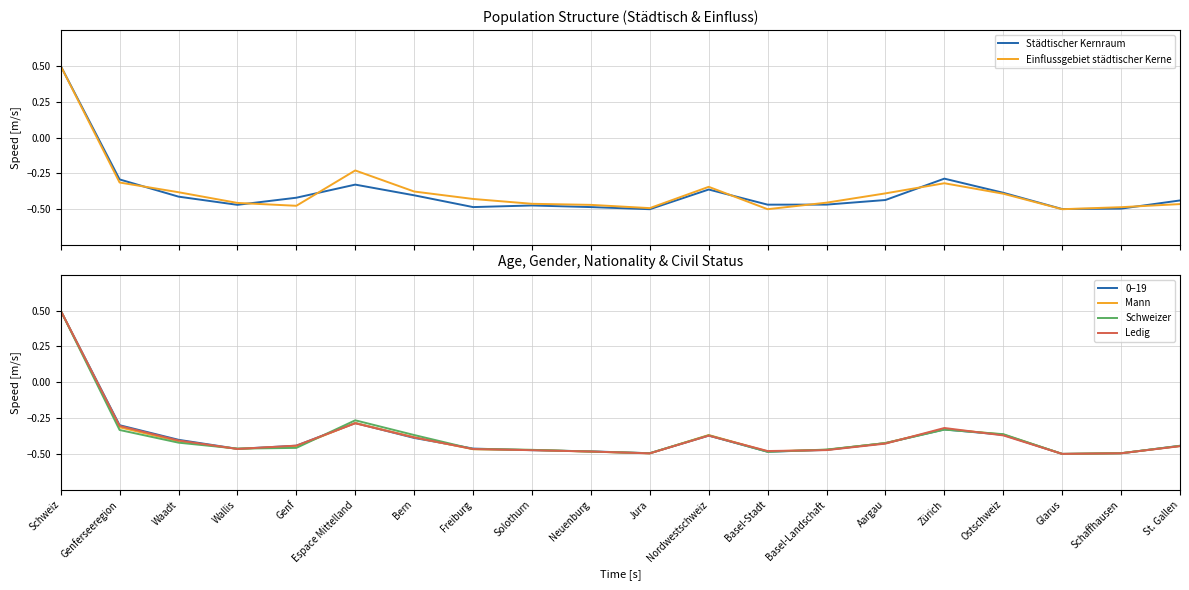

What is the difference between the maximum and second lowest values in the Städtischer Kernraum series?

1.0